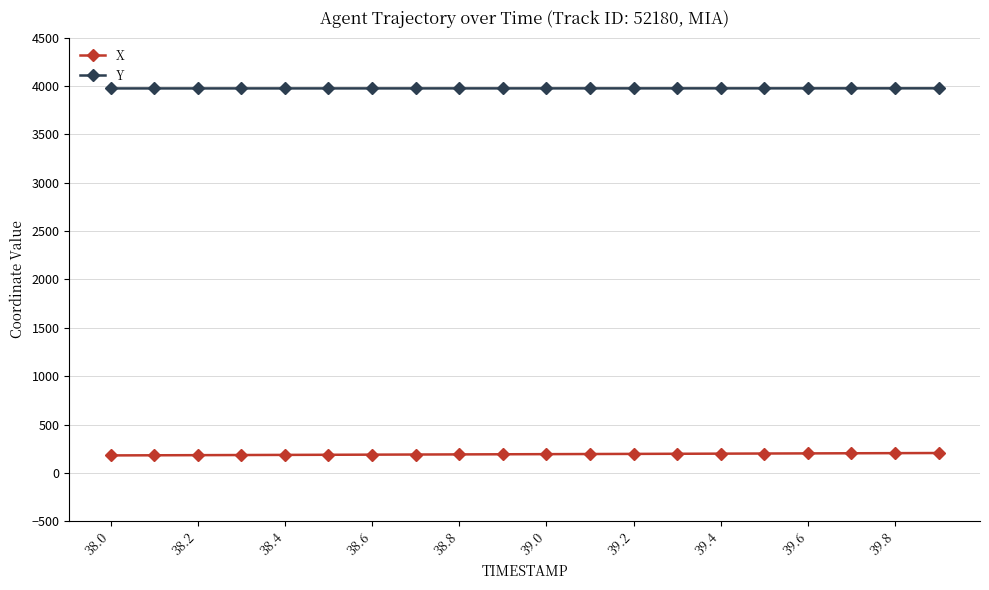

Rank the series by their maximum value, from lowest to highest.

X, Y